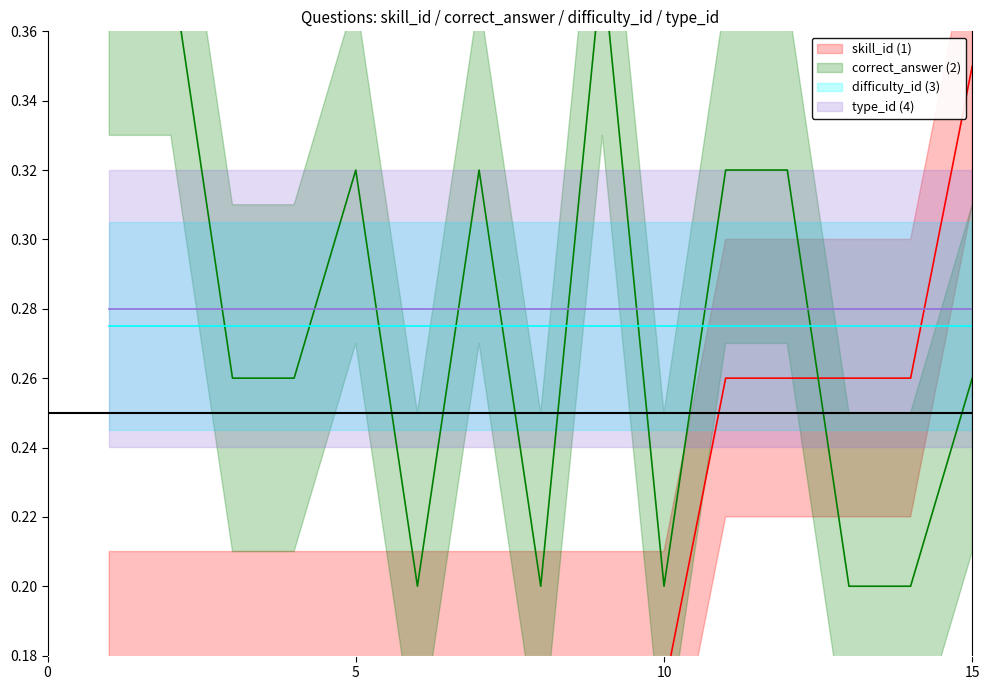

True or false: correct_answer has more than 0 points higher than both neighbors.

True